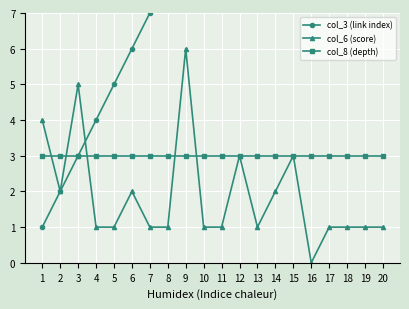

Between which two adjacent categories do col_8 (depth) and col_6 (score) first intersect?

1 and 2